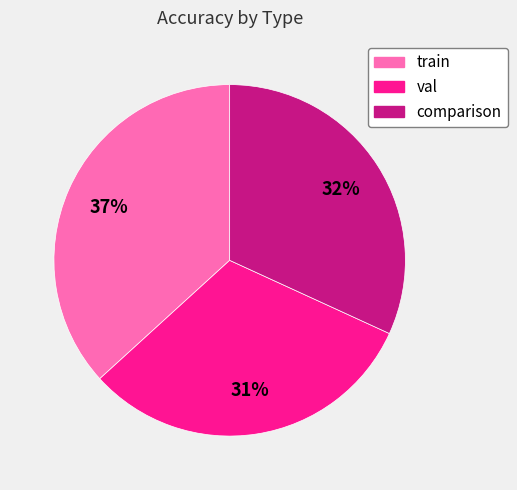

The comparison slice represents 40% of the pie. True or false?

False